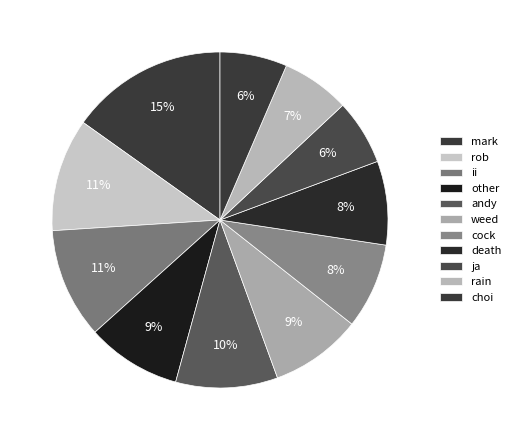

How many slices are in this pie chart?

11